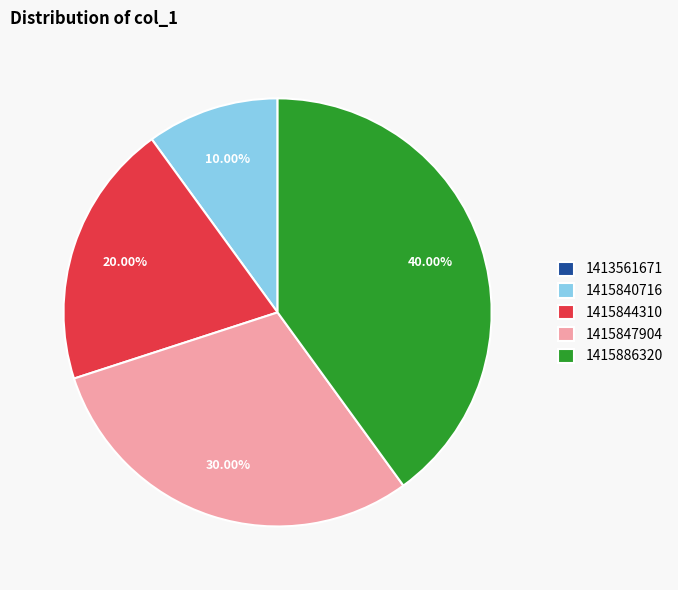

Is there any slice that represents more than half of the pie?

No